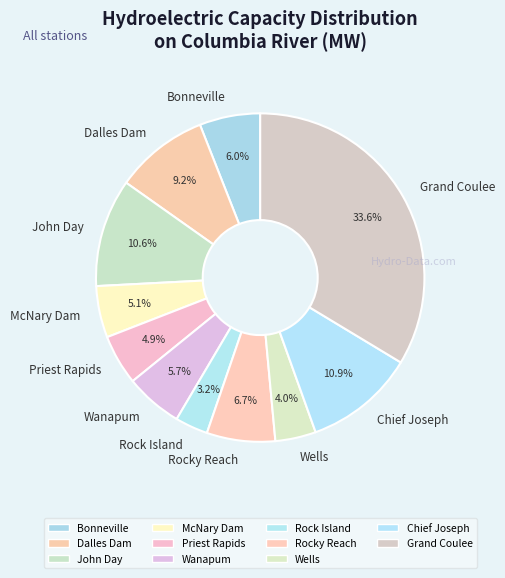

The McNary Dam slice represents 5% of the pie. True or false?

True